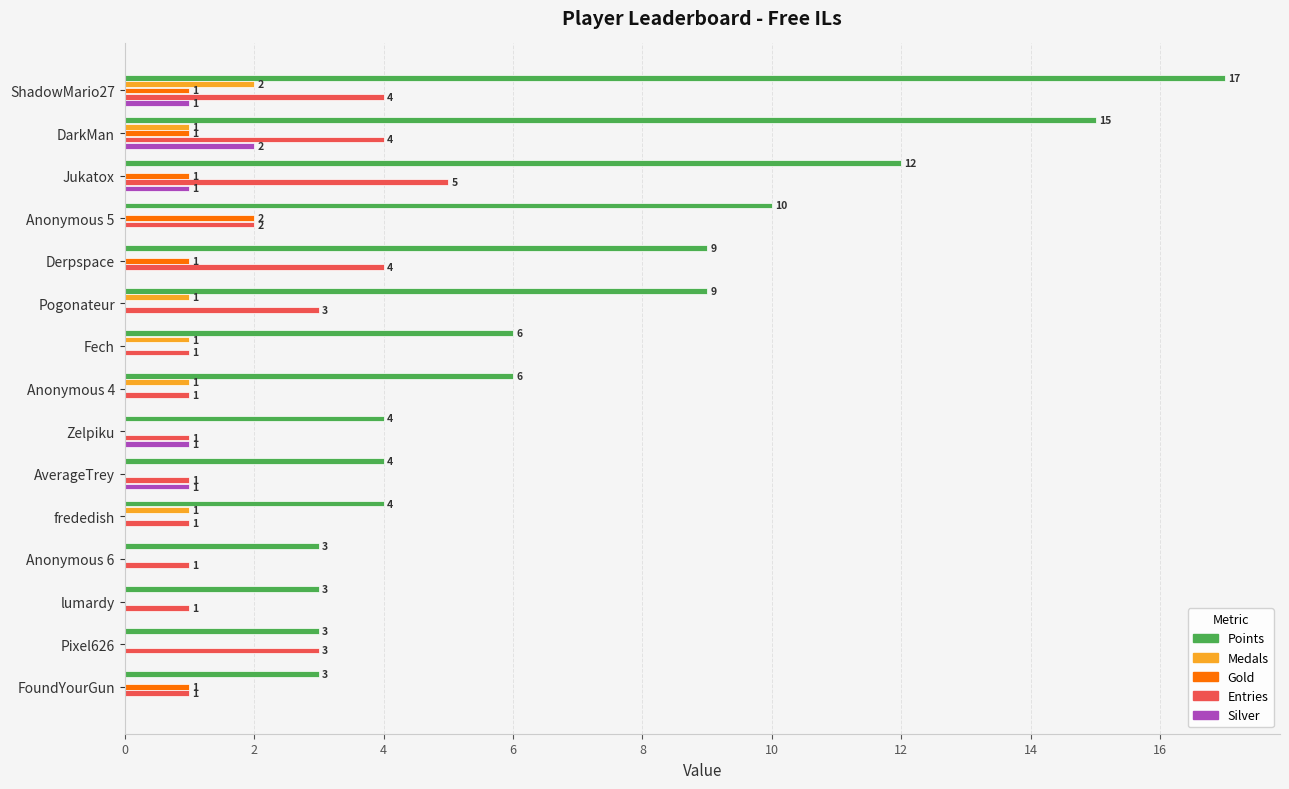

What is the highest value of the Entries series?

5